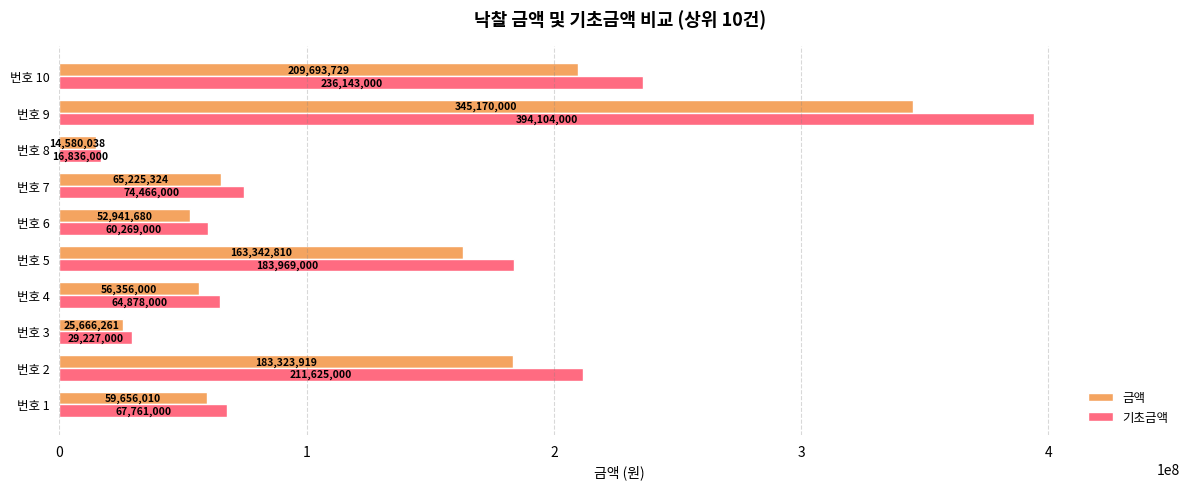

What is the average value of the 기초금액 series?

133927800